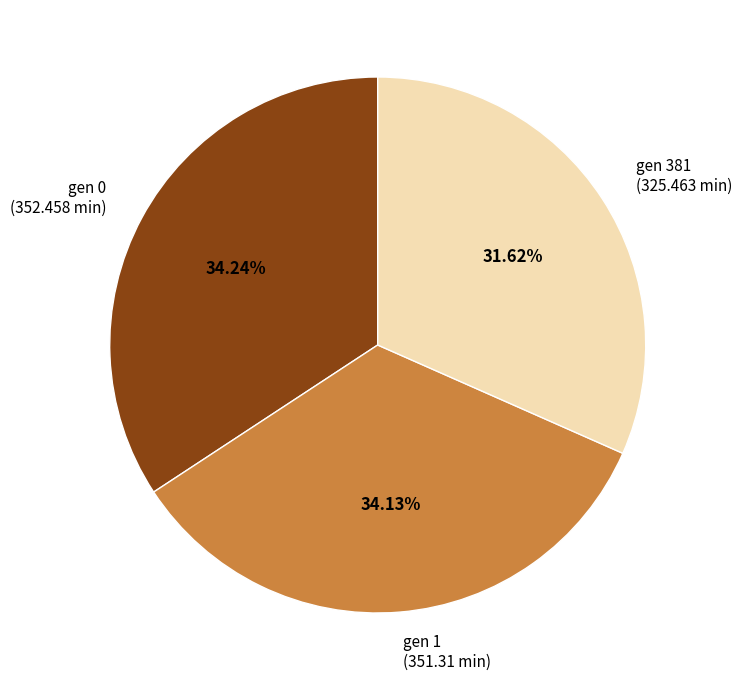

Does any single category account for the majority?

No